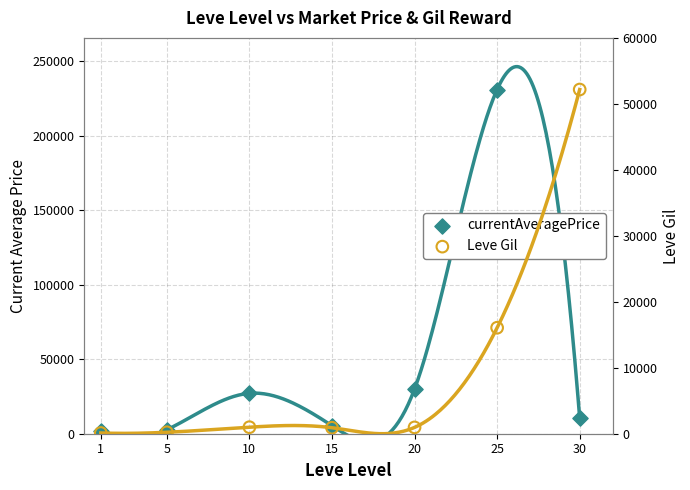

Which series contains the highest Y value?

currentAveragePrice